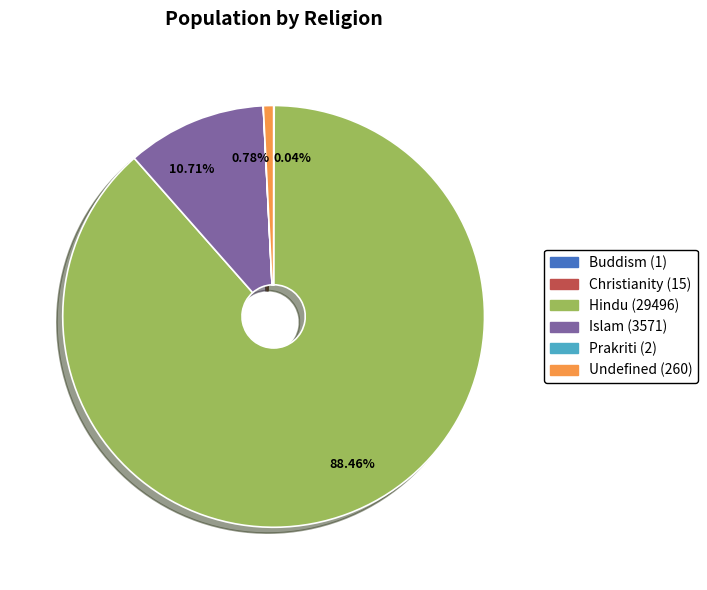

Which slice is the largest?

Hindu